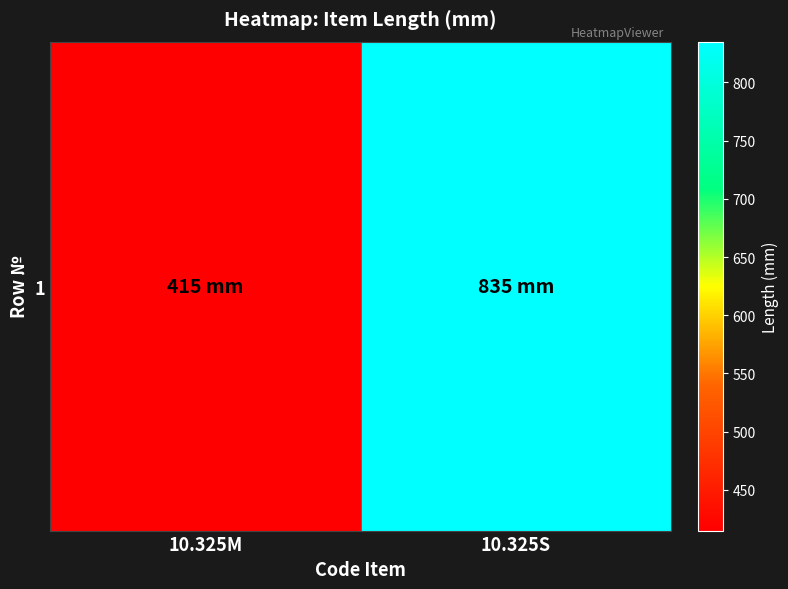

How many values are below 835?

1